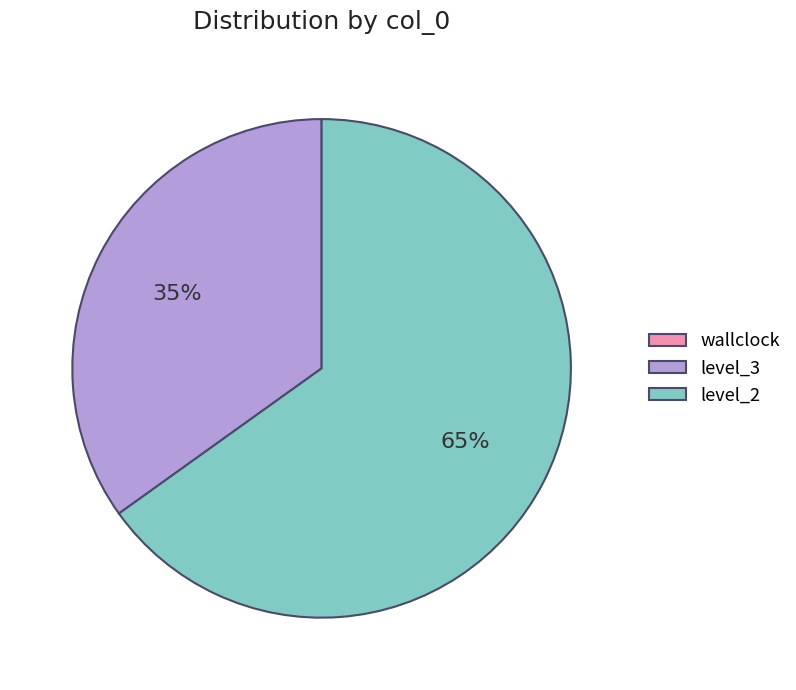

Approximately how many times larger is the value at level_3 compared to level_2?

0.5